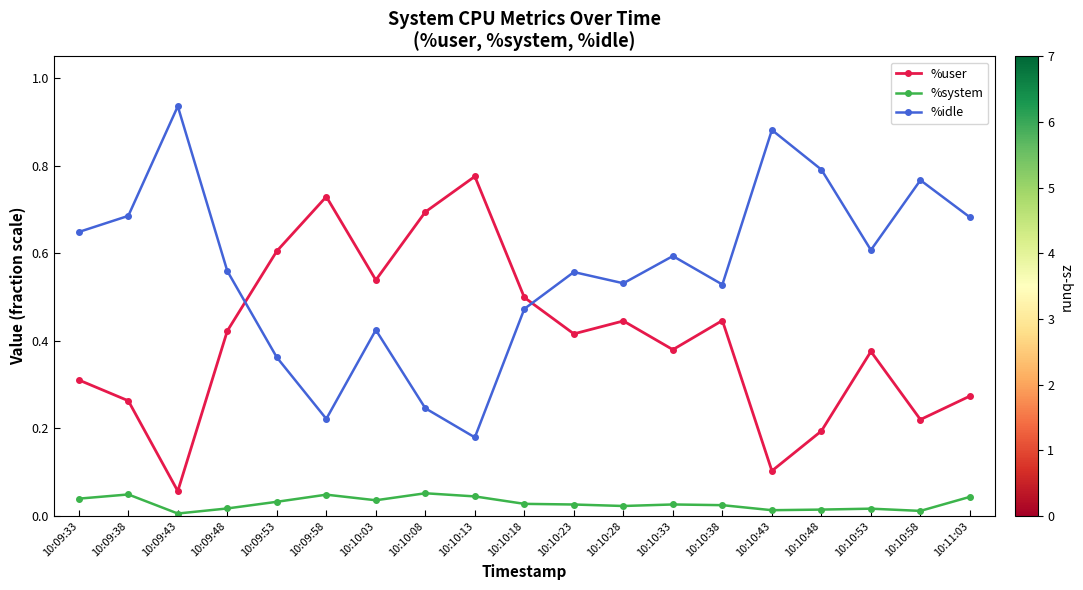

Where is %user nearest to the value 41?

10:10:23